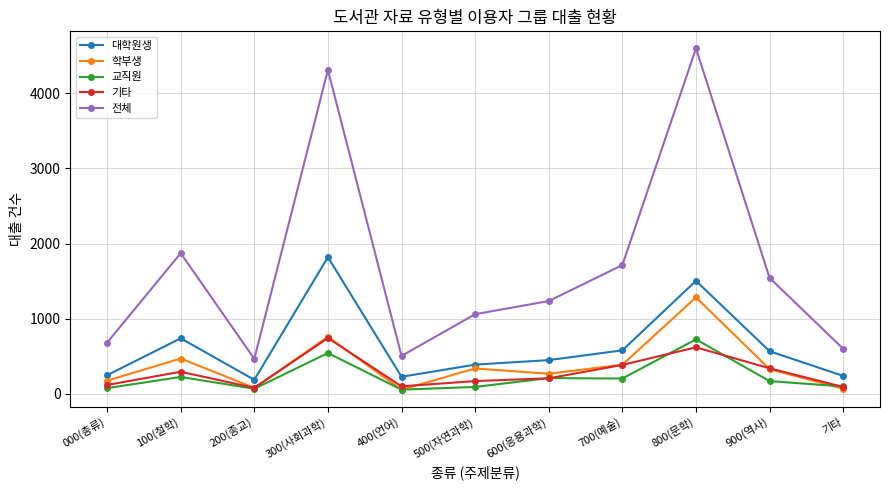

What position from the right is 800(문학)?

3